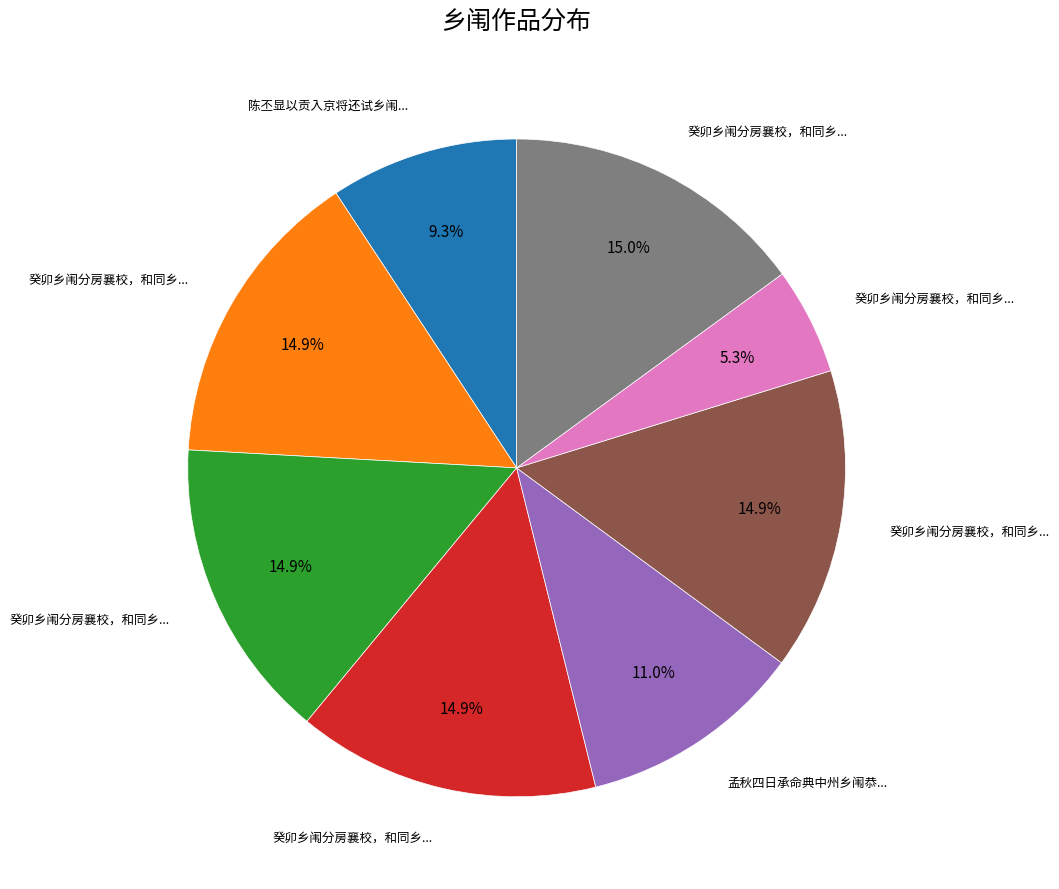

Is there any slice that represents more than half of the pie?

No